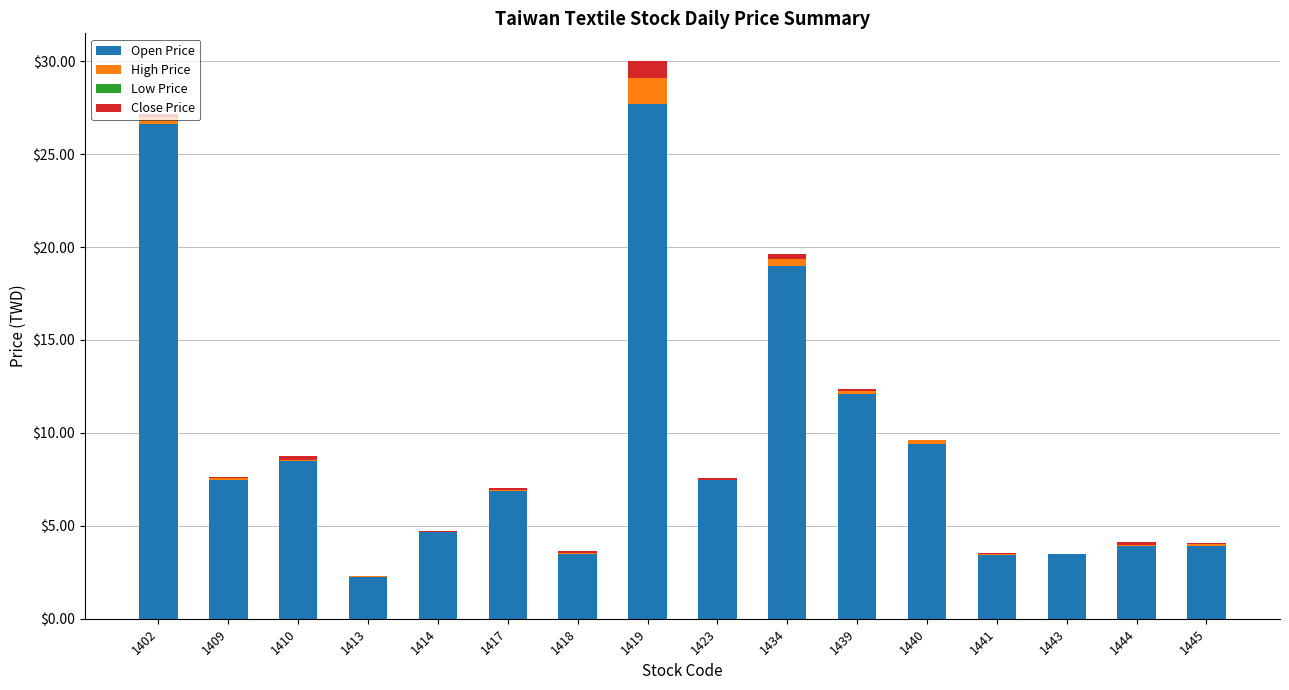

True or false: Open Price has a value of 18.0 at 1419.

False